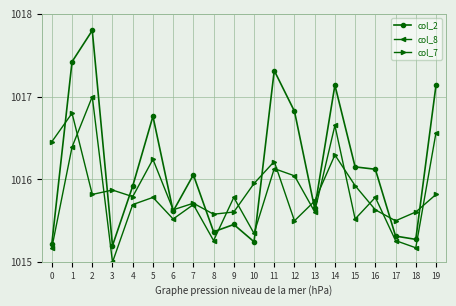

After their last crossing, which series has the higher values: col_8 or col_2?

col_2